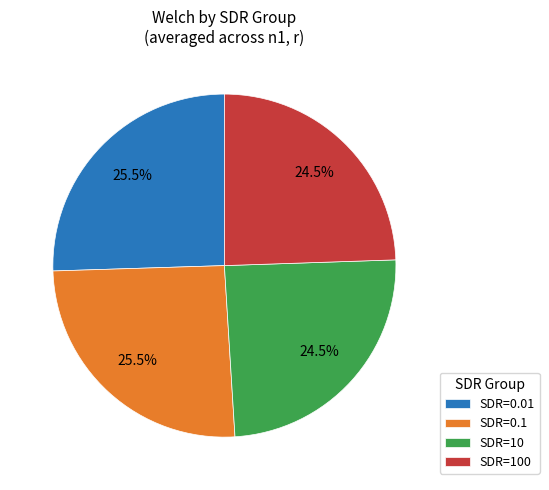

Is the sum of SDR=100 and SDR=10 greater than half?

No